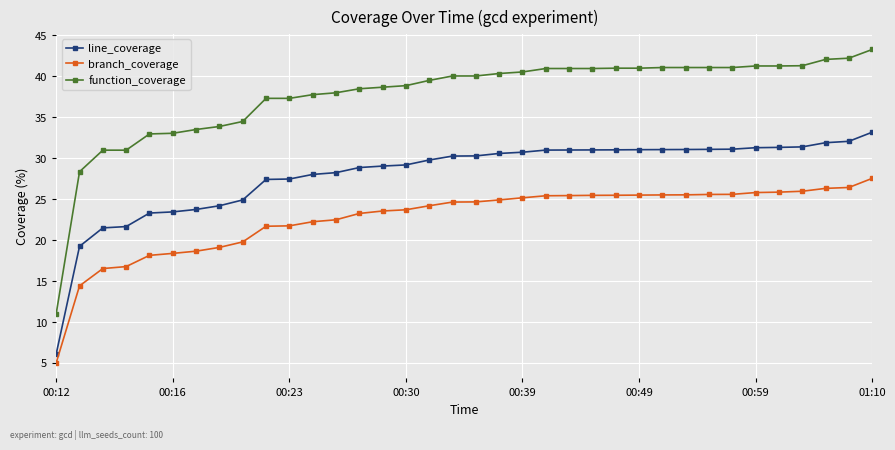

How many values in the line_coverage series exceed 30?

19